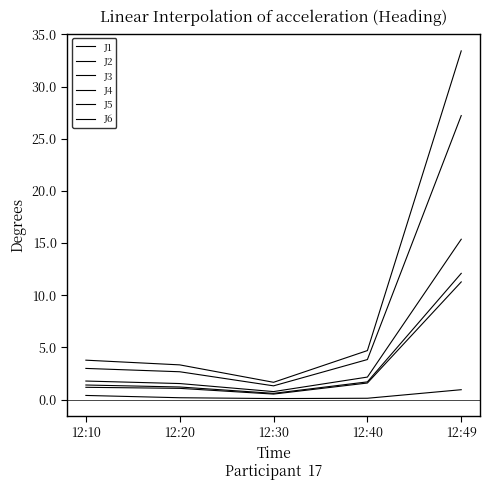

How many lines are shown in the chart?

6